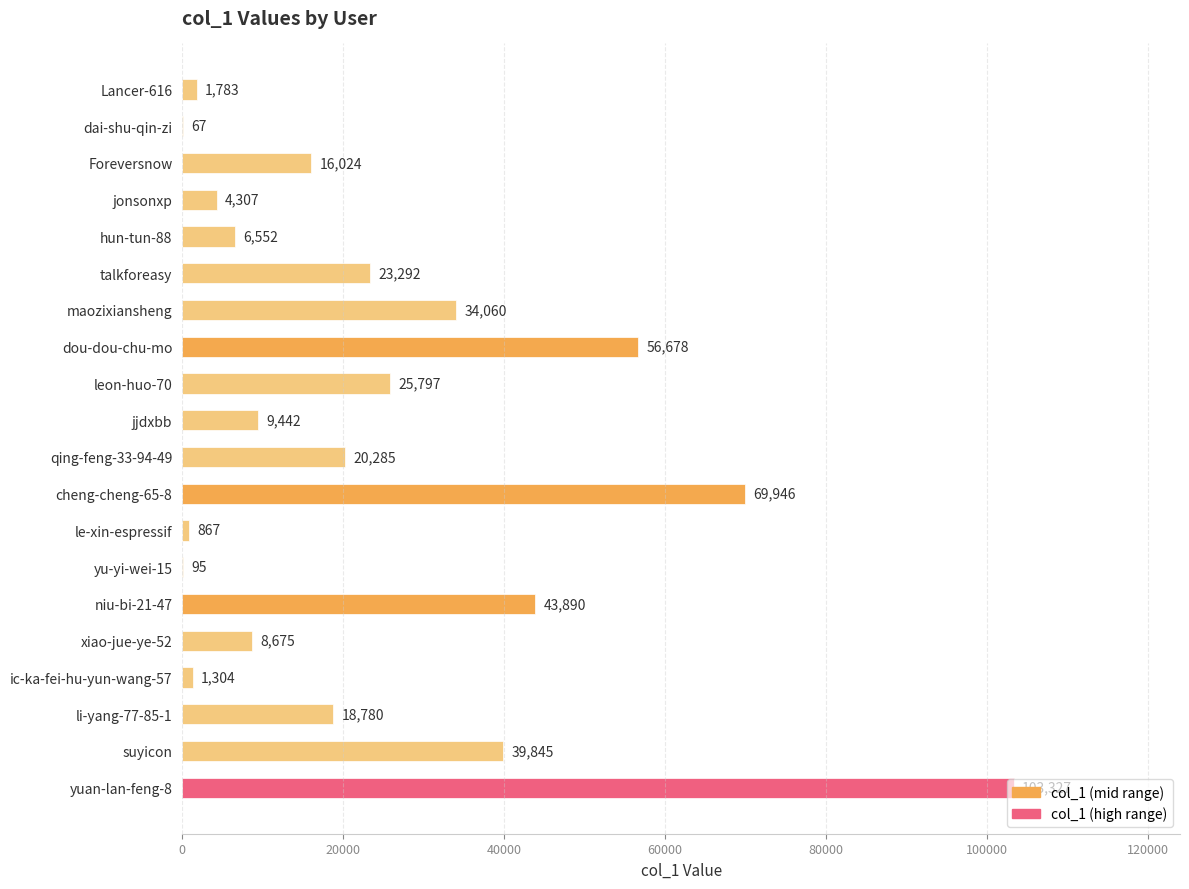

Between leon-huo-70 and jonsonxp, which is larger?

leon-huo-70